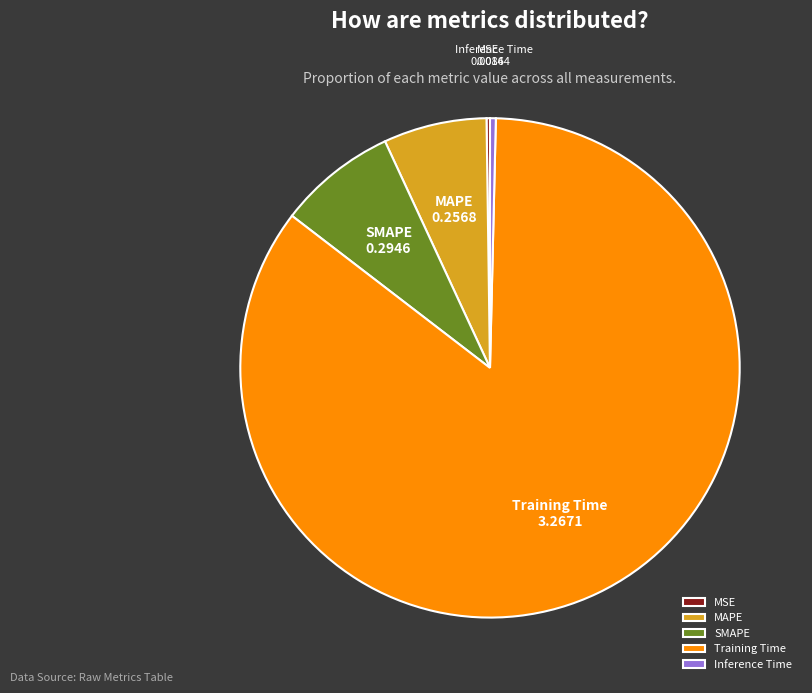

True or false: MAPE accounts for 1% of the total.

False